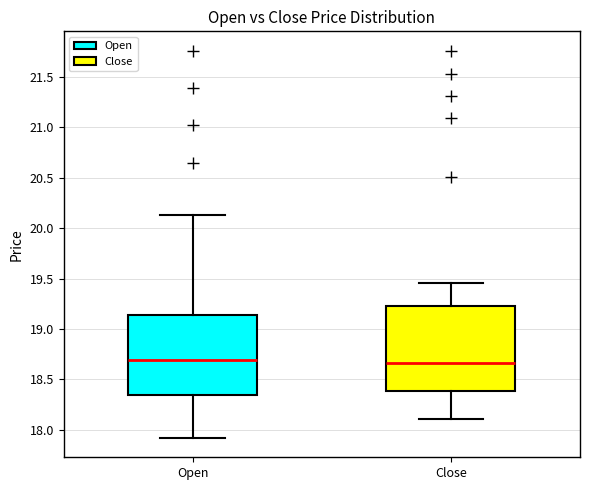

Where does the upper whisker of the box for Open end on the y-axis? The values are not printed on the chart, so give them approximately, as read against the axis.

20.15